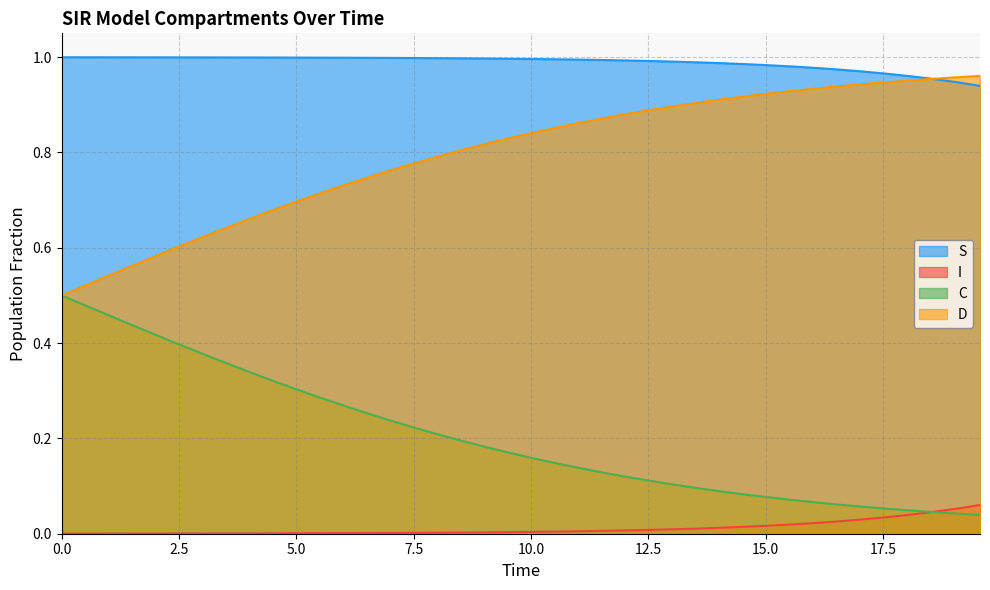

Which series has the largest total across all categories?

S